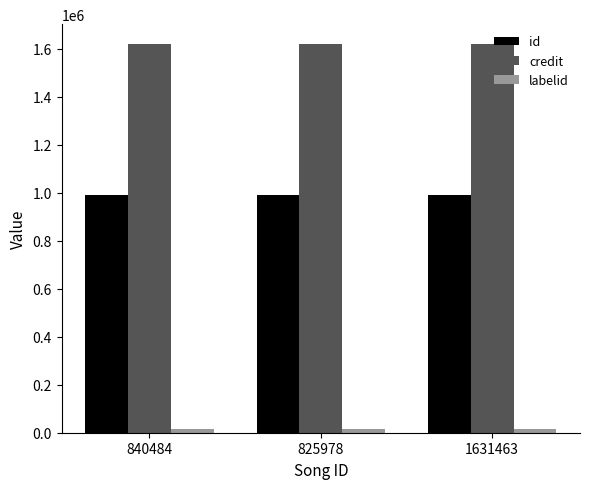

What is the maximum value shown in the chart?

1621692